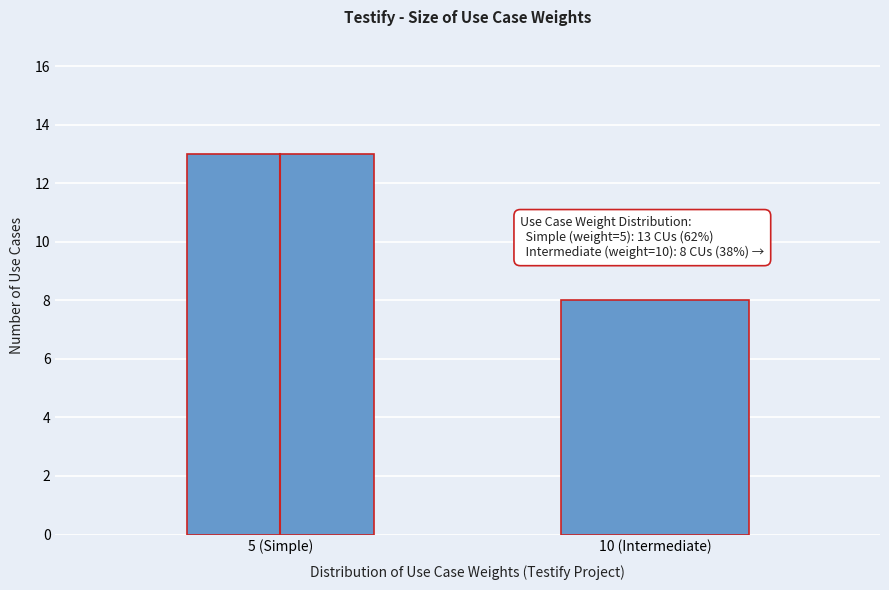

Reading left to right, extract all data points from this chart.

5 (Simple)=13	10 (Intermediate)=8